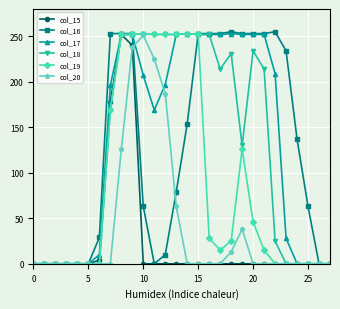

At how many categories does at least one series exceed 163?

17